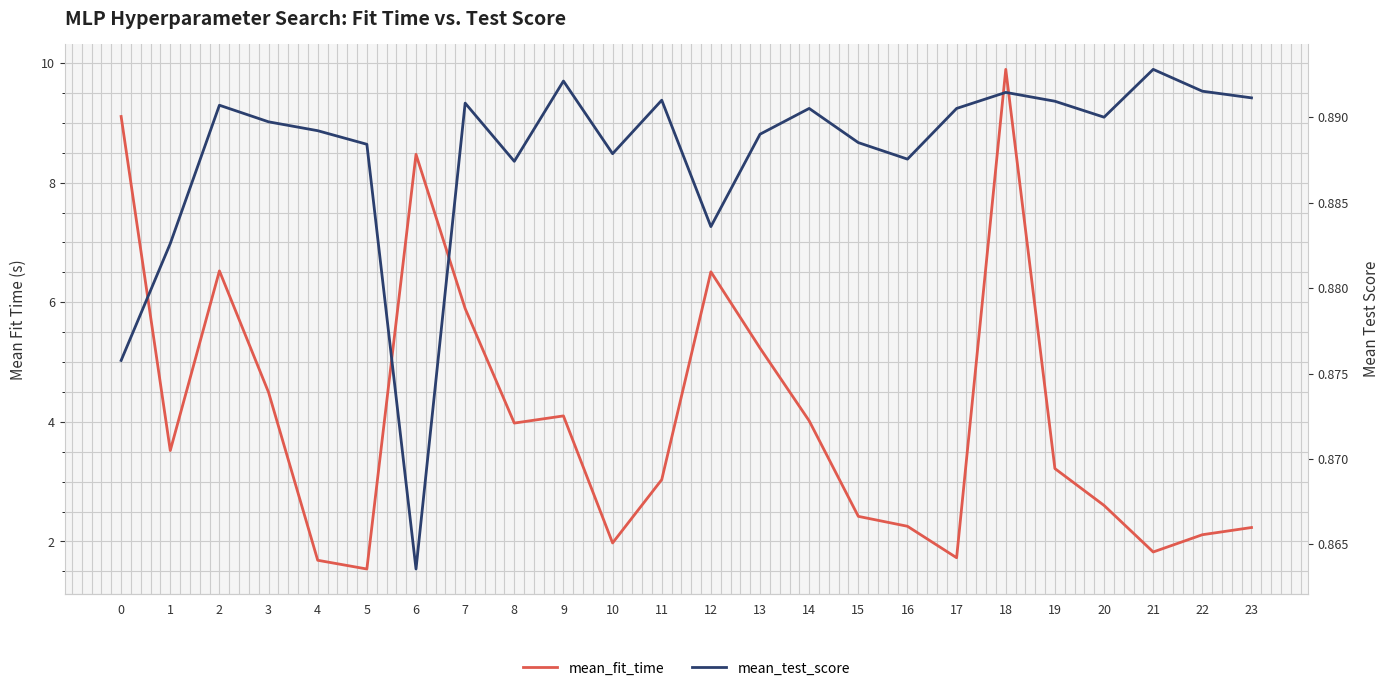

Reading left to right, what are all the values shown in this chart?

mean_fit_time: 0=9.1	1=3.5	2=6.5	3=4.5	4=1.7	5=1.5	6=8.5	7=5.9	8=4.0	9=4.1	10=2.0	11=3.0	12=6.5	13=5.2	14=4.0	15=2.4	16=2.3	17=1.7	18=9.9	19=3.2	20=2.6	21=1.8	22=2.1	23=2.2
mean_test_score: 0=0.9	1=0.9	2=0.9	3=0.9	4=0.9	5=0.9	6=0.9	7=0.9	8=0.9	9=0.9	10=0.9	11=0.9	12=0.9	13=0.9	14=0.9	15=0.9	16=0.9	17=0.9	18=0.9	19=0.9	20=0.9	21=0.9	22=0.9	23=0.9